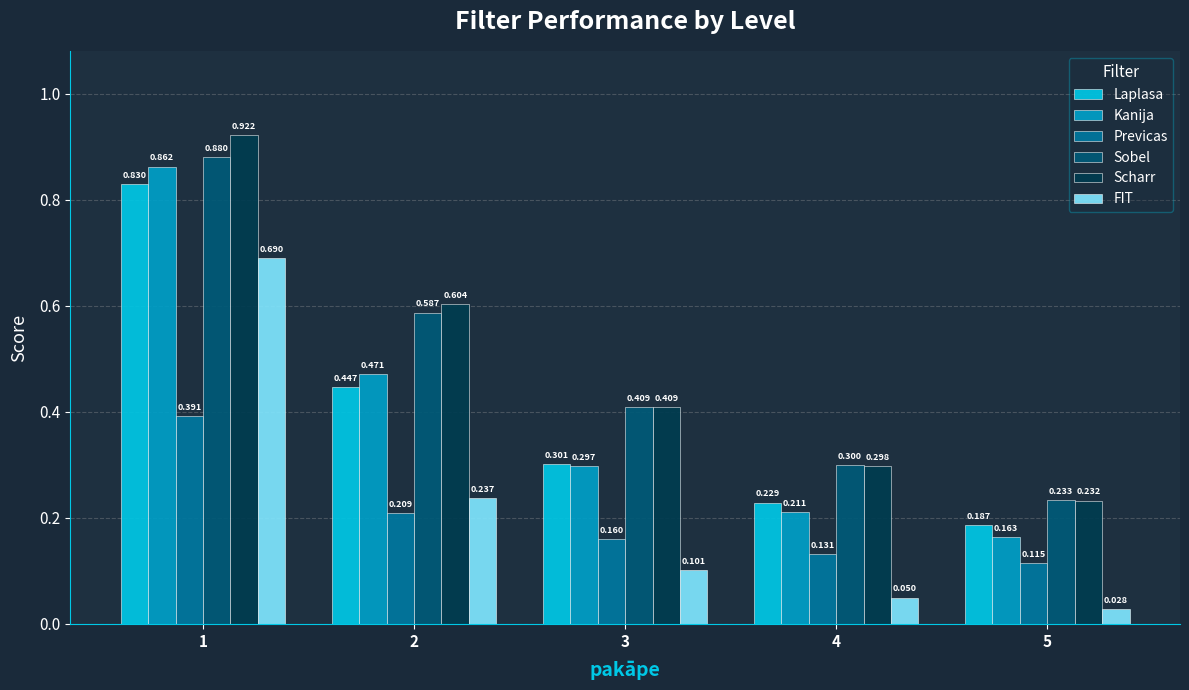

How many data points does each series have?

5